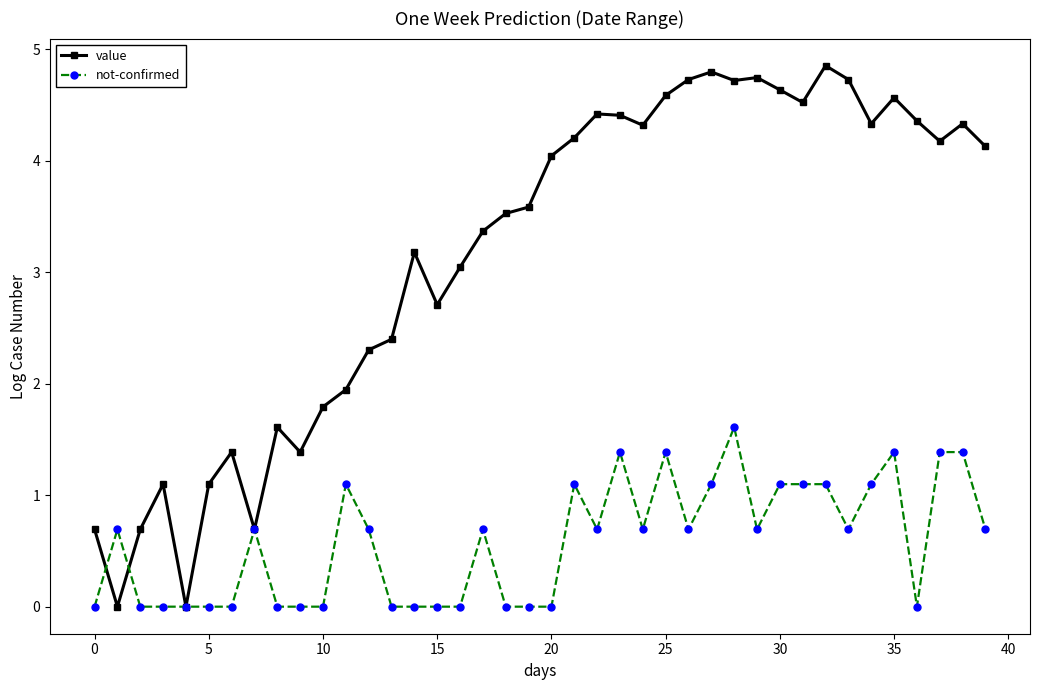

After their last crossing, which series has the higher values: value or not-confirmed?

value